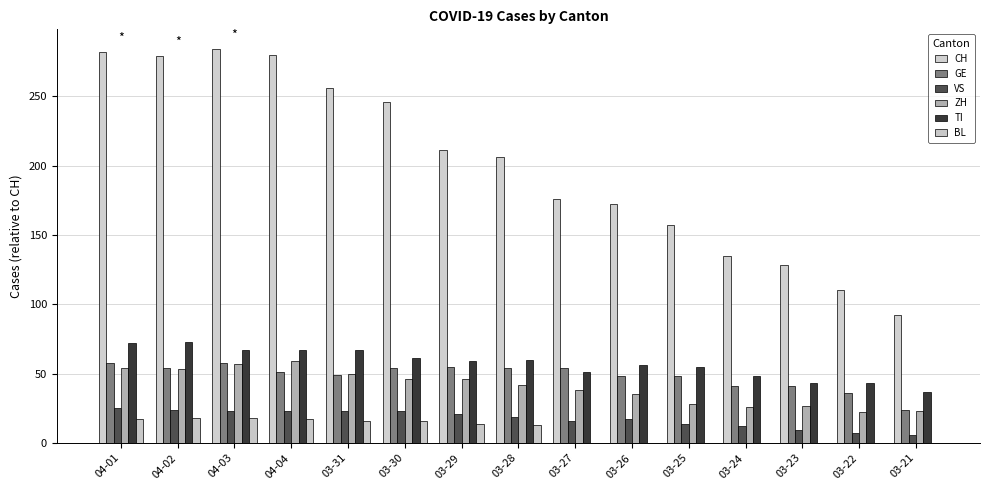

How many categories are shown in the chart?

15